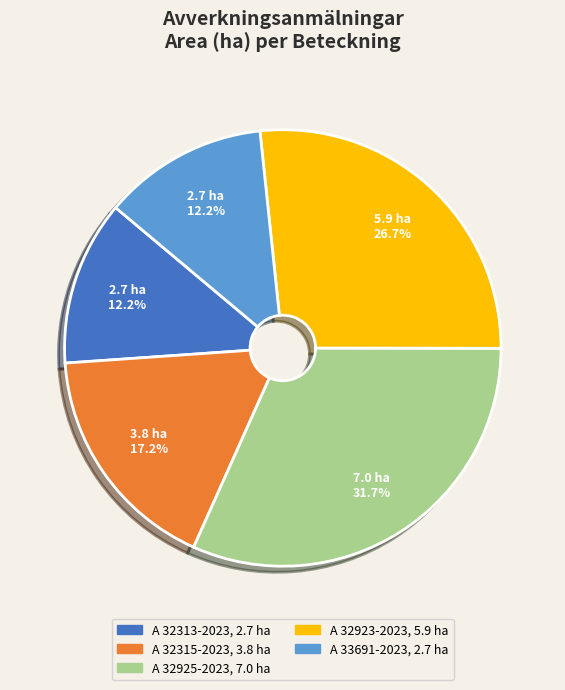

Which has a higher value, A 32923-2023 or A 32315-2023?

A 32923-2023